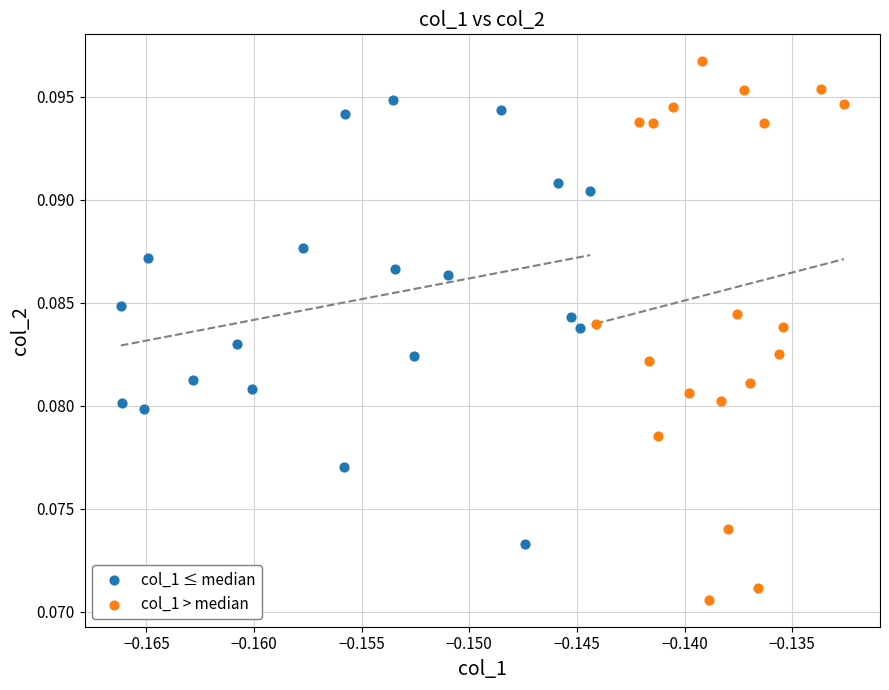

Which series has the widest spread of Y values?

col_1 > median